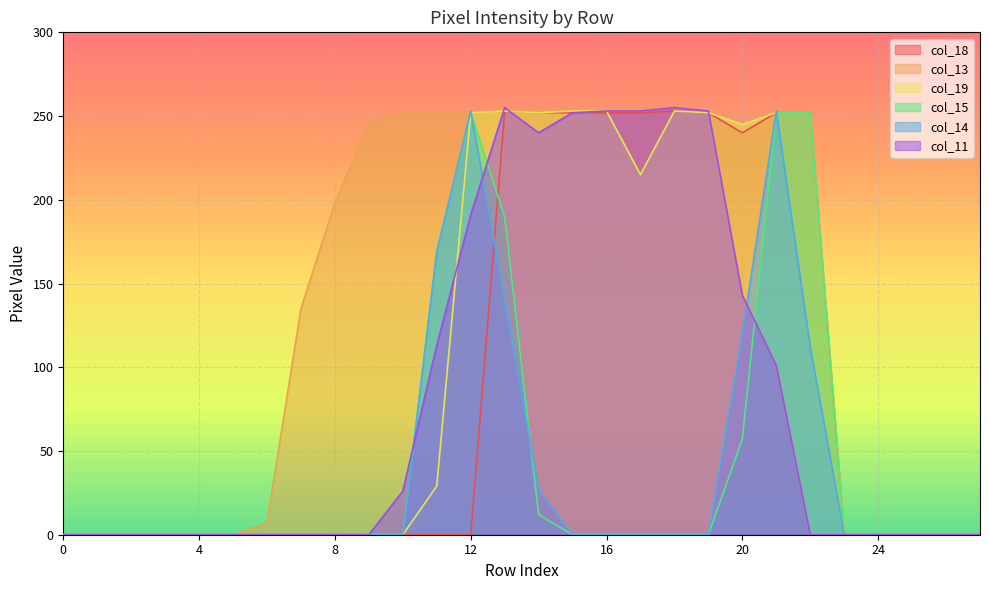

How many lines are shown in the chart?

6